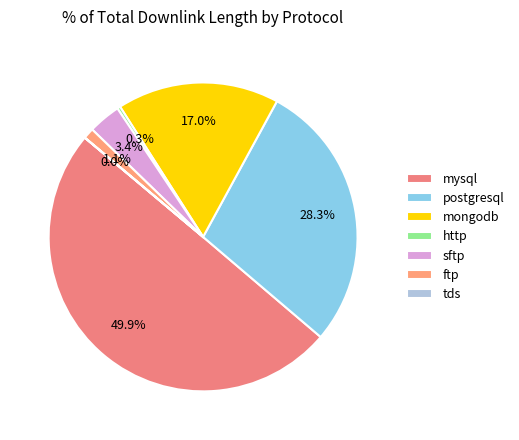

Which category has the smallest portion of the pie?

tds